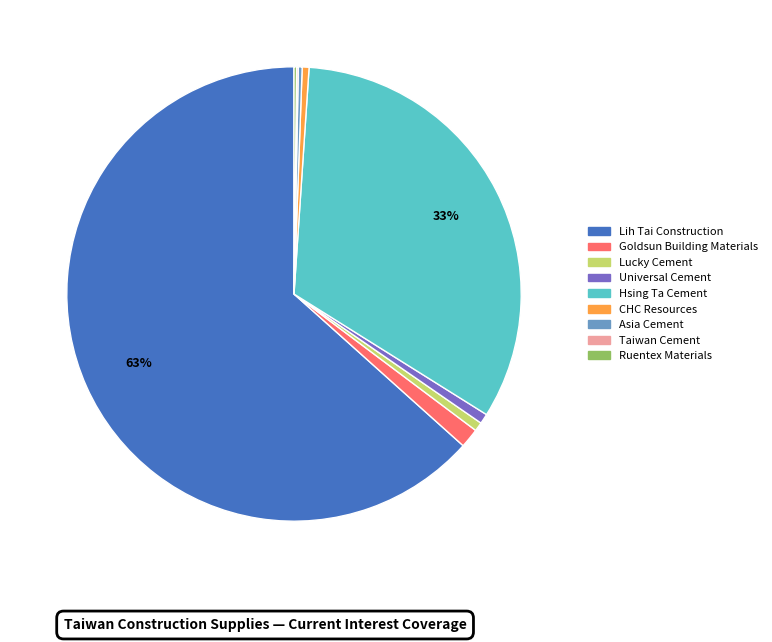

Between CHC Resources and Hsing Ta Cement, which is larger?

Hsing Ta Cement